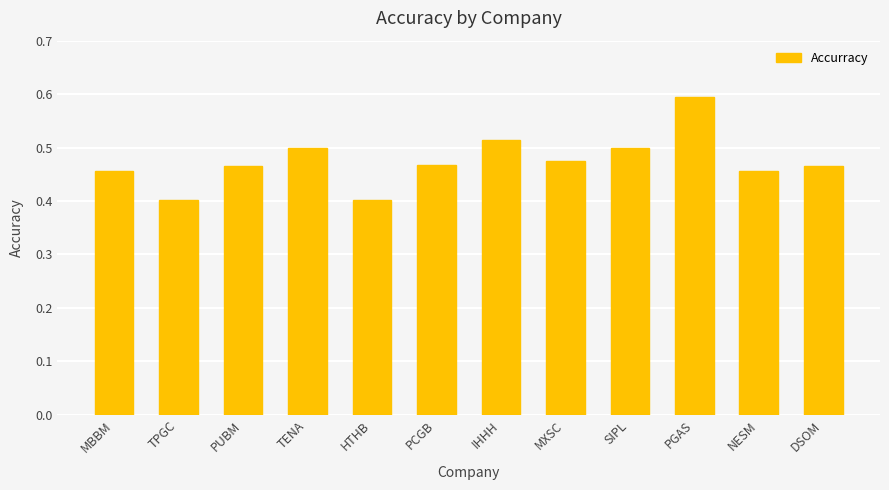

What is the difference between the maximum and minimum values?

0.2